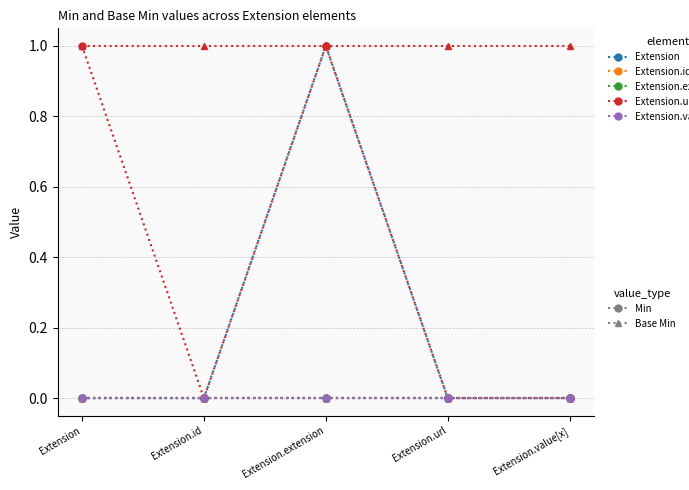

Is this an area chart (filled region under the line)?

No